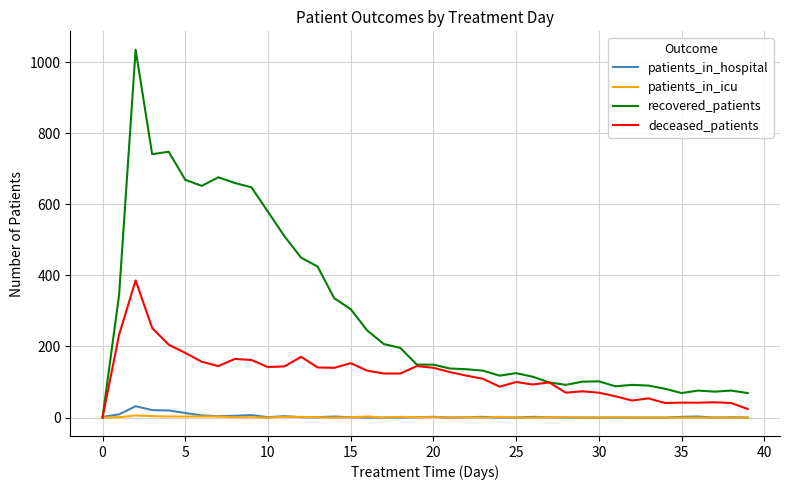

Which series has the largest range (max minus min)?

recovered_patients